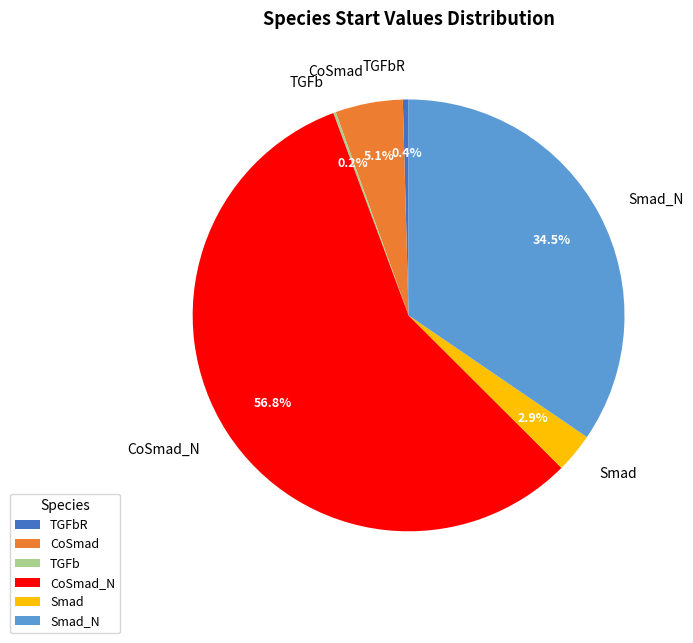

What is the largest slice in the pie chart?

CoSmad_N